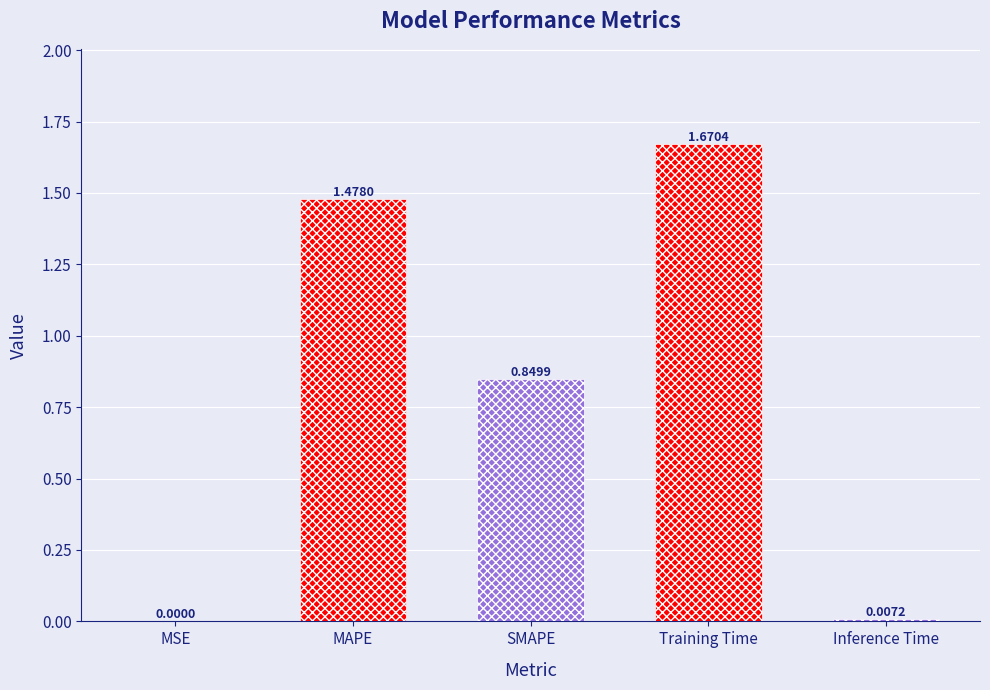

What is the label of the 2nd bar from the right?

Training Time